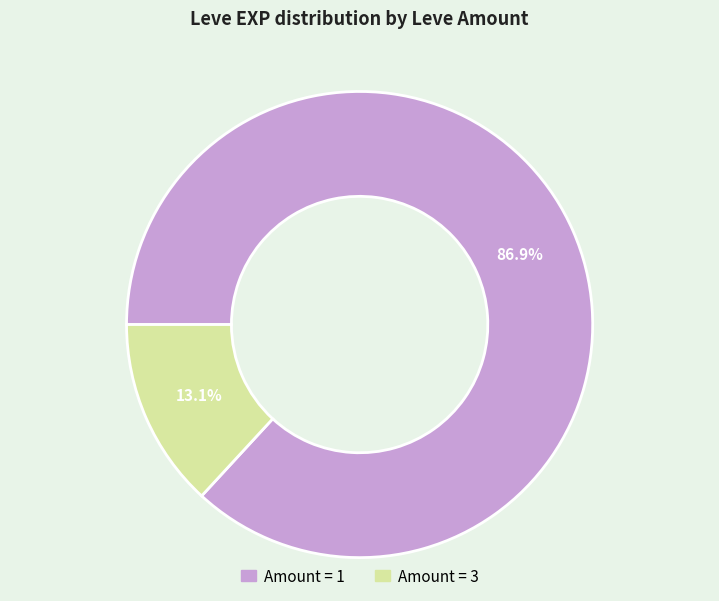

Is there any slice that represents more than half of the pie?

Yes